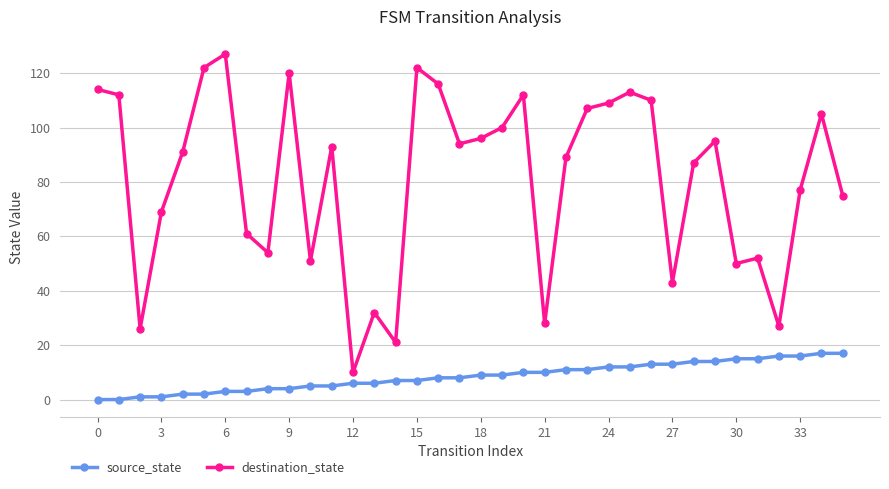

Reading left to right, what are all the values shown in this chart?

source_state: 0	0	1	1	2	2	3	3	4	4	5	5	6	6	7	7	8	8	9	9	10	10	11	11	12	12	13	13	14	14	15	15	16	16	17	17
destination_state: 114	112	26	69	91	122	127	61	54	120	51	93	10	32	21	122	116	94	96	100	112	28	89	107	109	113	110	43	87	95	50	52	27	77	105	75